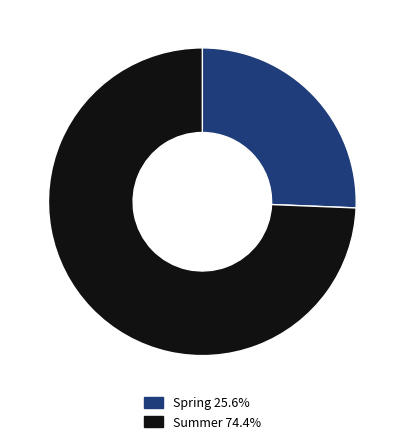

Is there a majority slice in this chart?

Yes